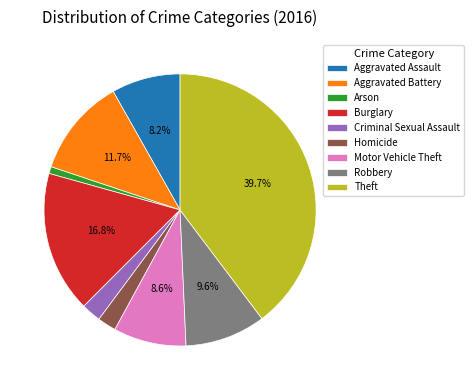

To the nearest percent, what percentage of the pie is Aggravated Battery?

12%